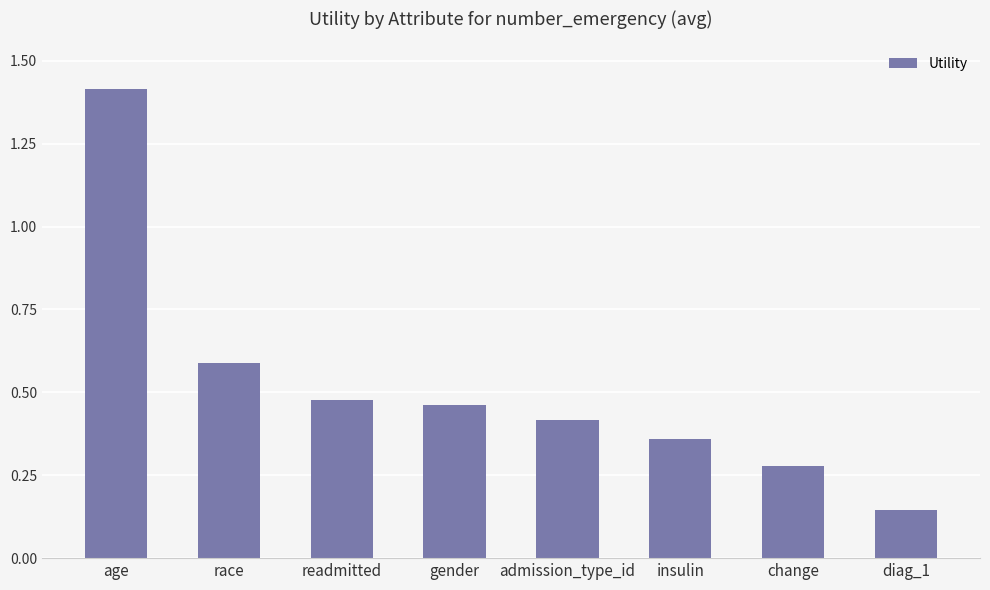

What is the change in value from gender to insulin?

-0.1